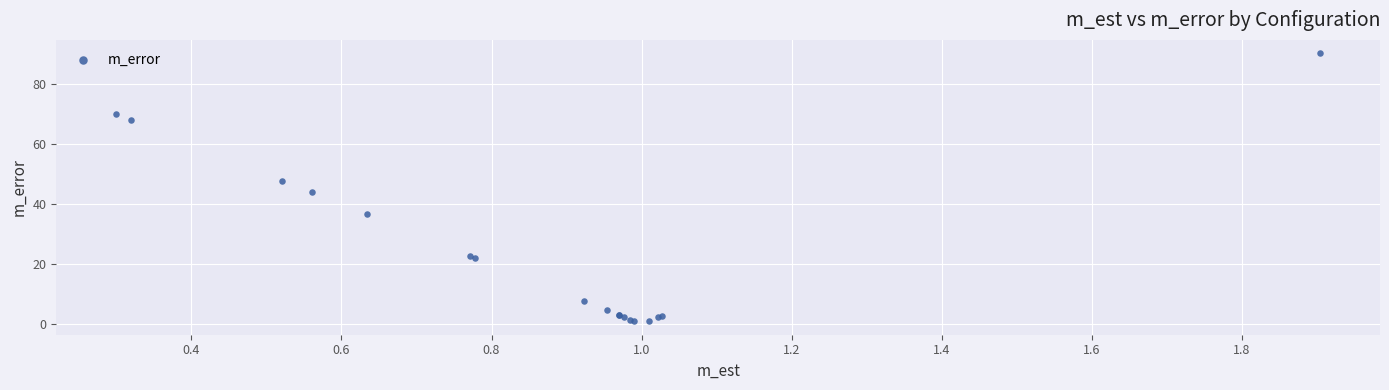

What Y value in the scatter plot is closest to 45?

44.0